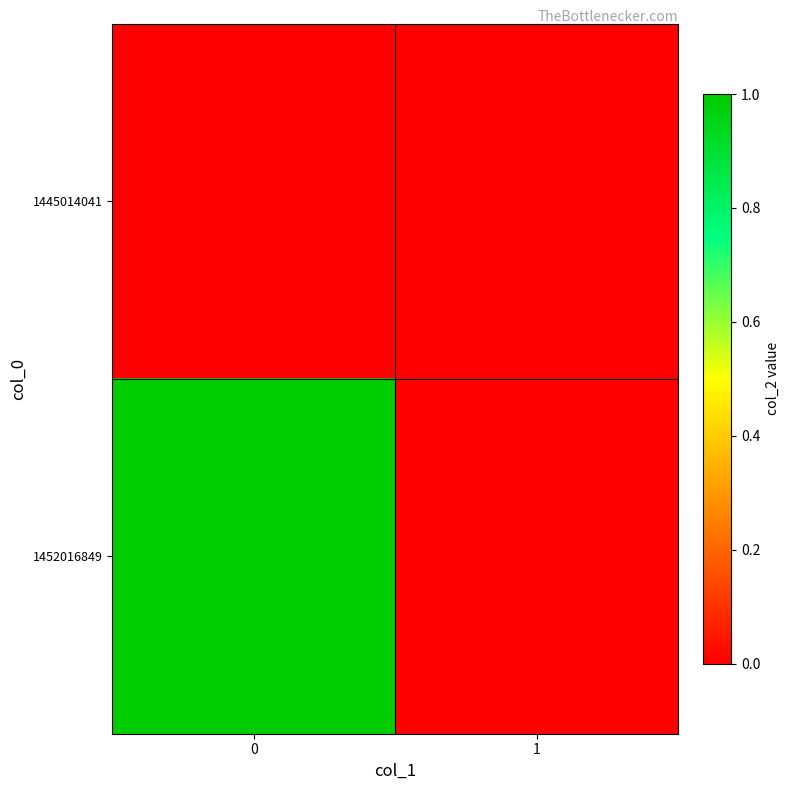

Reading right to left, what are all the values shown in this chart?

1445014041: 1=0	0=0
1452016849: 1=0	0=1